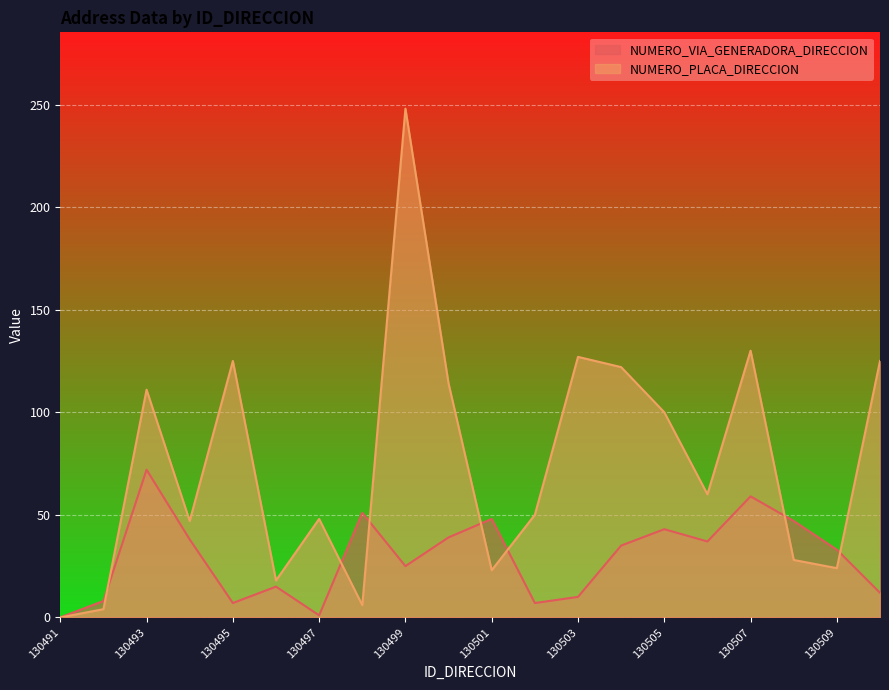

True or false: NUMERO_VIA_GENERADORA_DIRECCION and NUMERO_PLACA_DIRECCION cross at least once.

True